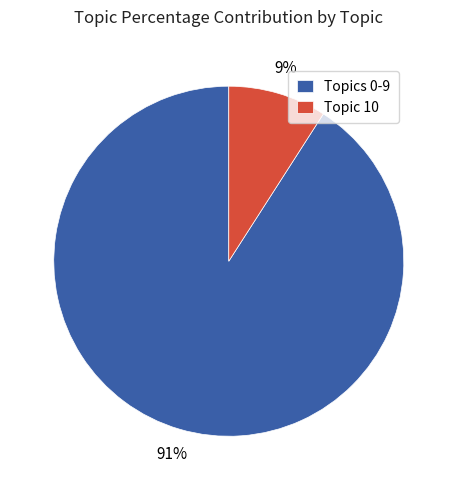

Which category has the smallest portion of the pie?

Topic 10